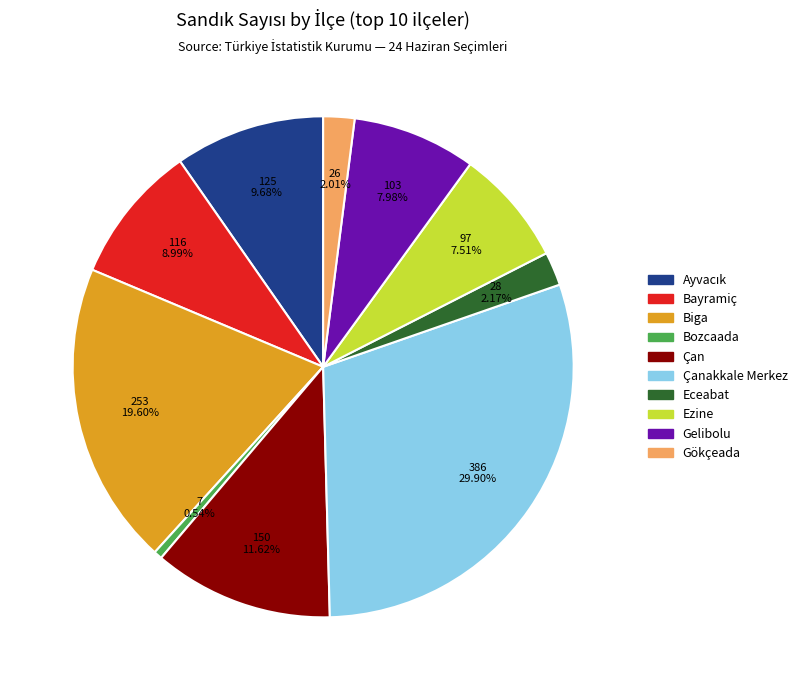

Count the number of slices in the pie.

10